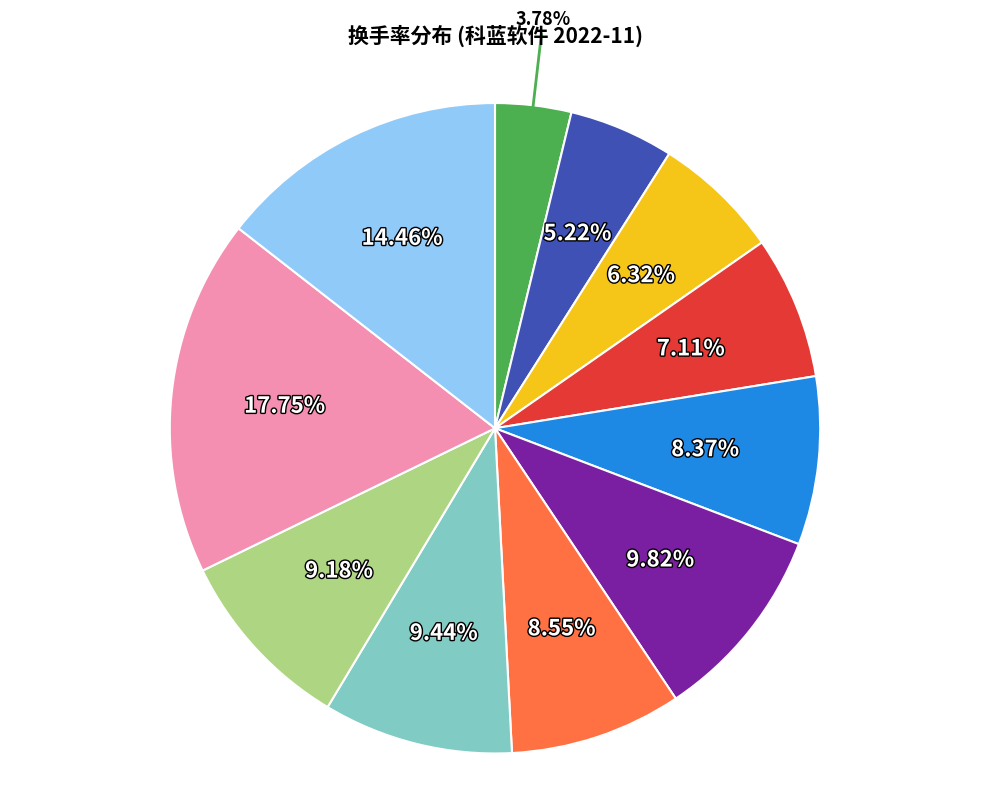

Is there a majority slice in this chart?

No